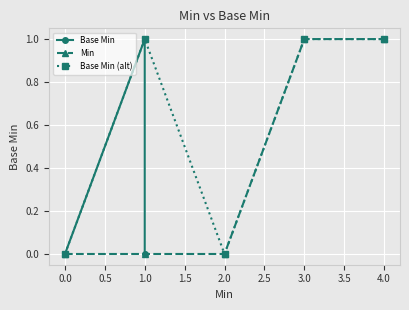

How many interior local valleys does the Base Min (alt) series have?

1